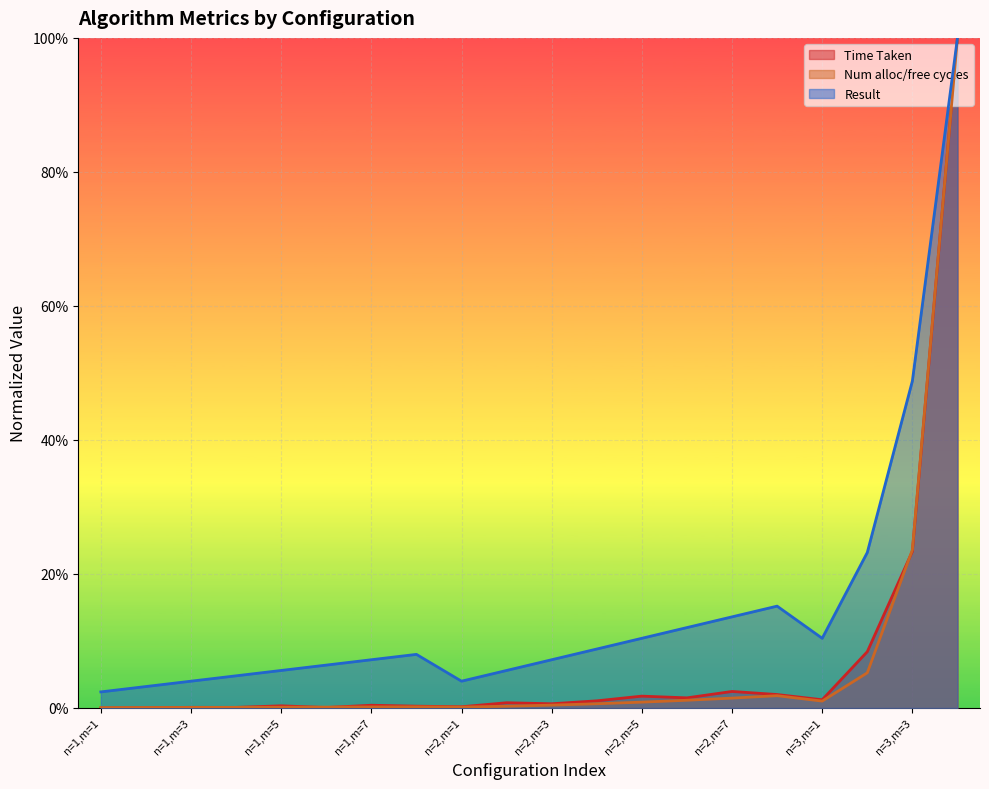

Between n=2,m=4 and n=1,m=8, which is larger?

n=2,m=4